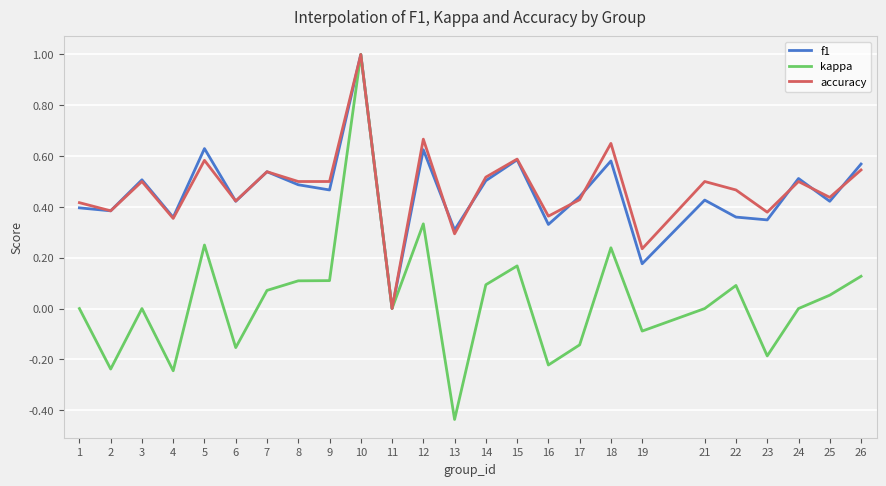

At which category does accuracy reach its first local valley?

2